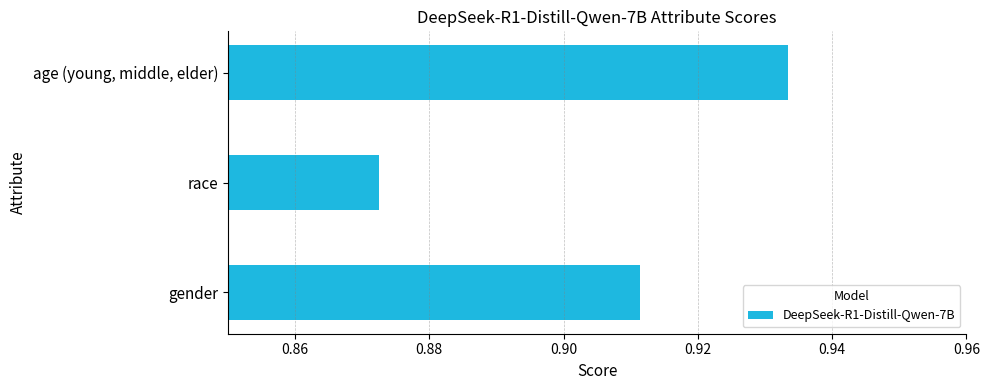

Rank the categories by value from lowest to highest.

race, gender, age (young, middle, elder)